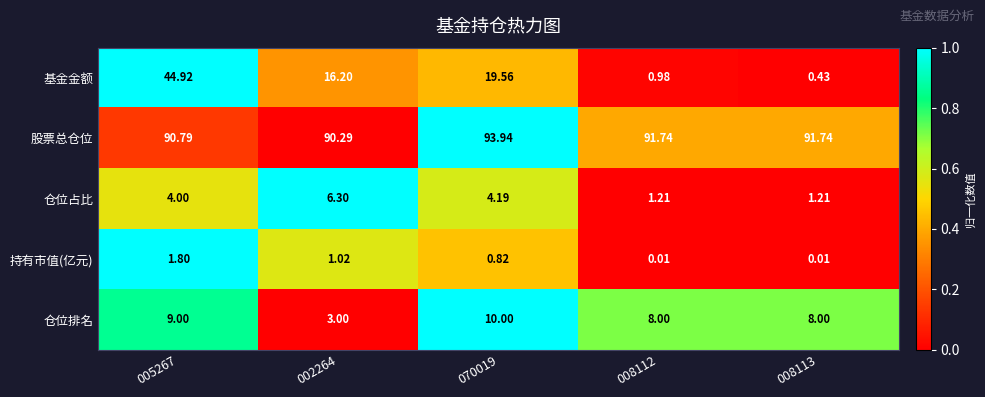

At which category is the sum across all series the highest?

005267